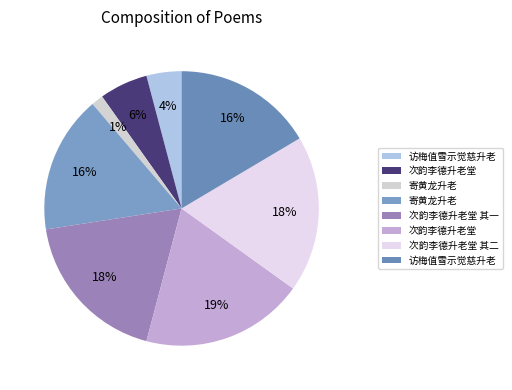

What is the smallest slice in the pie chart?

寄黄龙升老